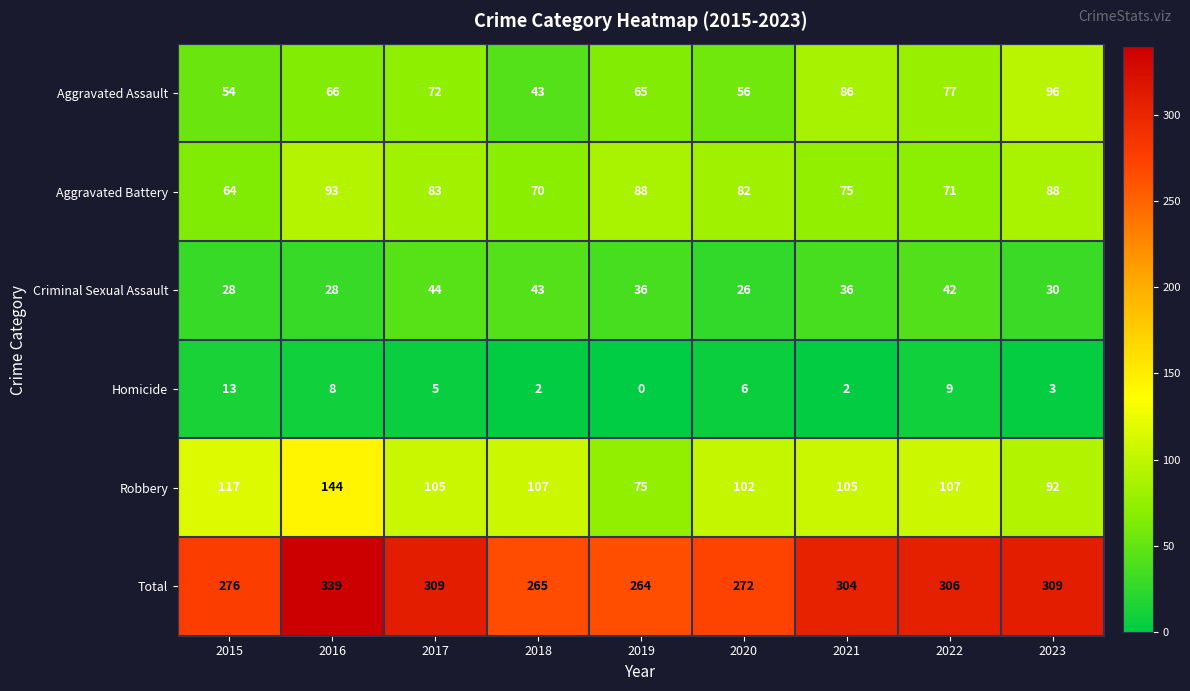

What is the difference between the Robbery values at 2021 and 2015?

12